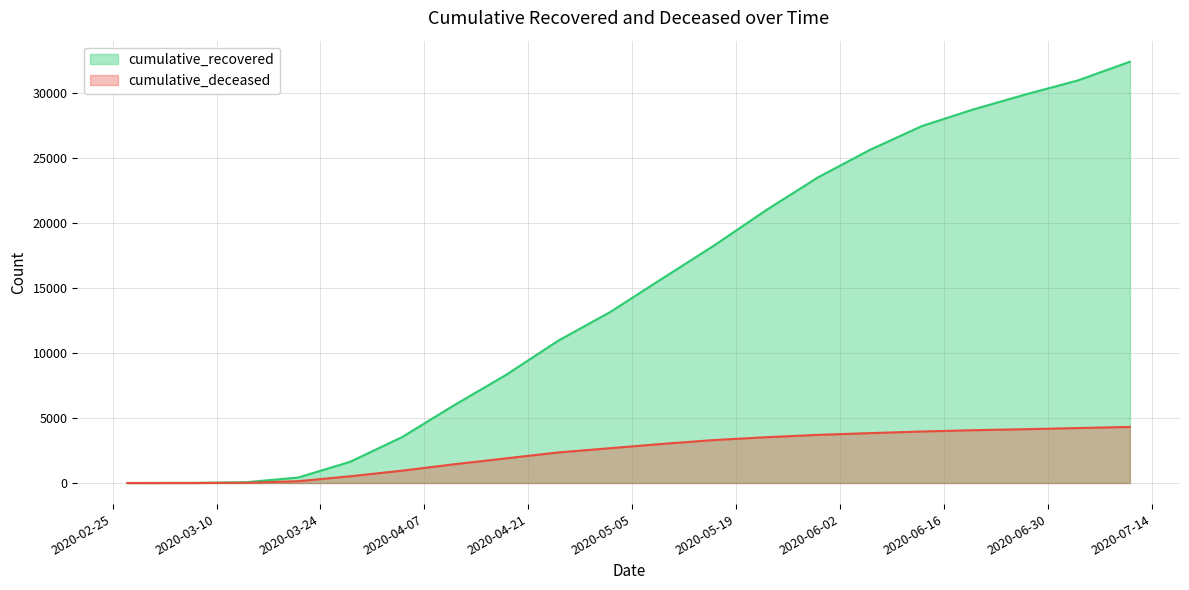

The value of cumulative_recovered at 2020-05-09 is 15729. True or false?

True